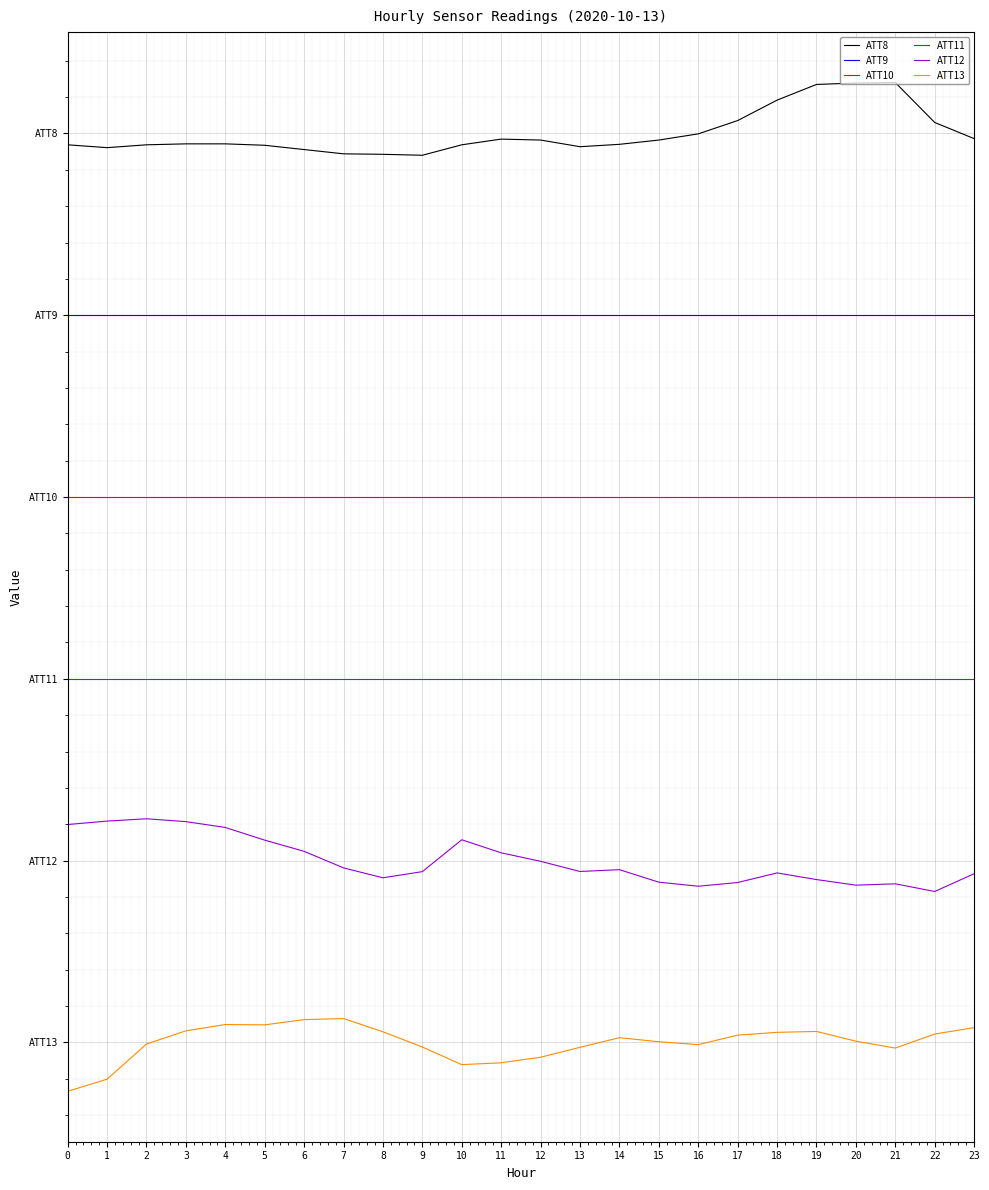

Does the chart have visible grid lines?

Yes